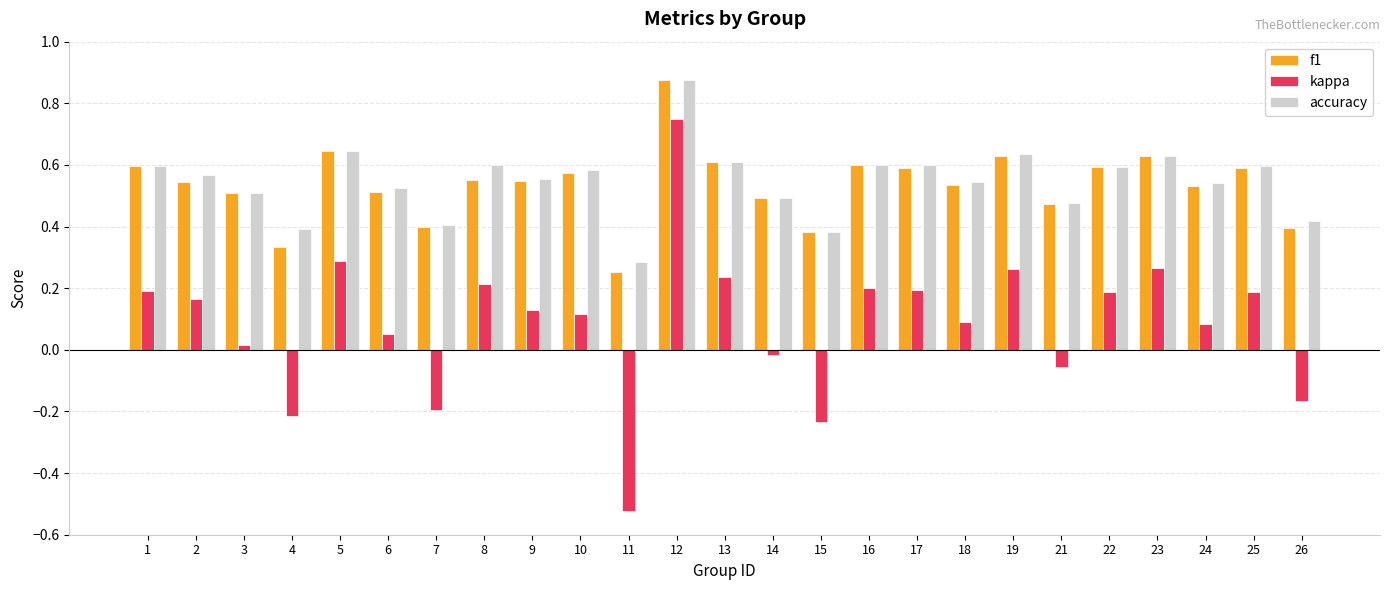

Is the value of kappa at 18 greater than the value of accuracy at 12?

No